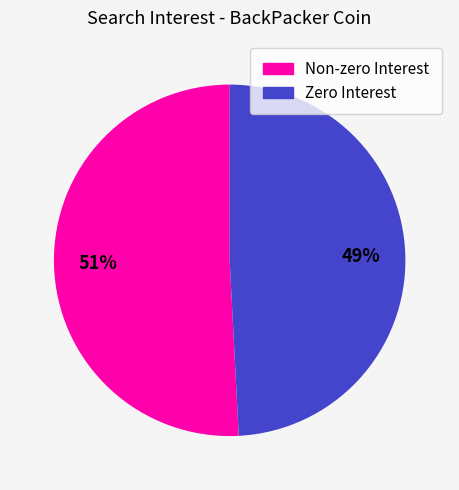

How many slices are in this pie chart?

2